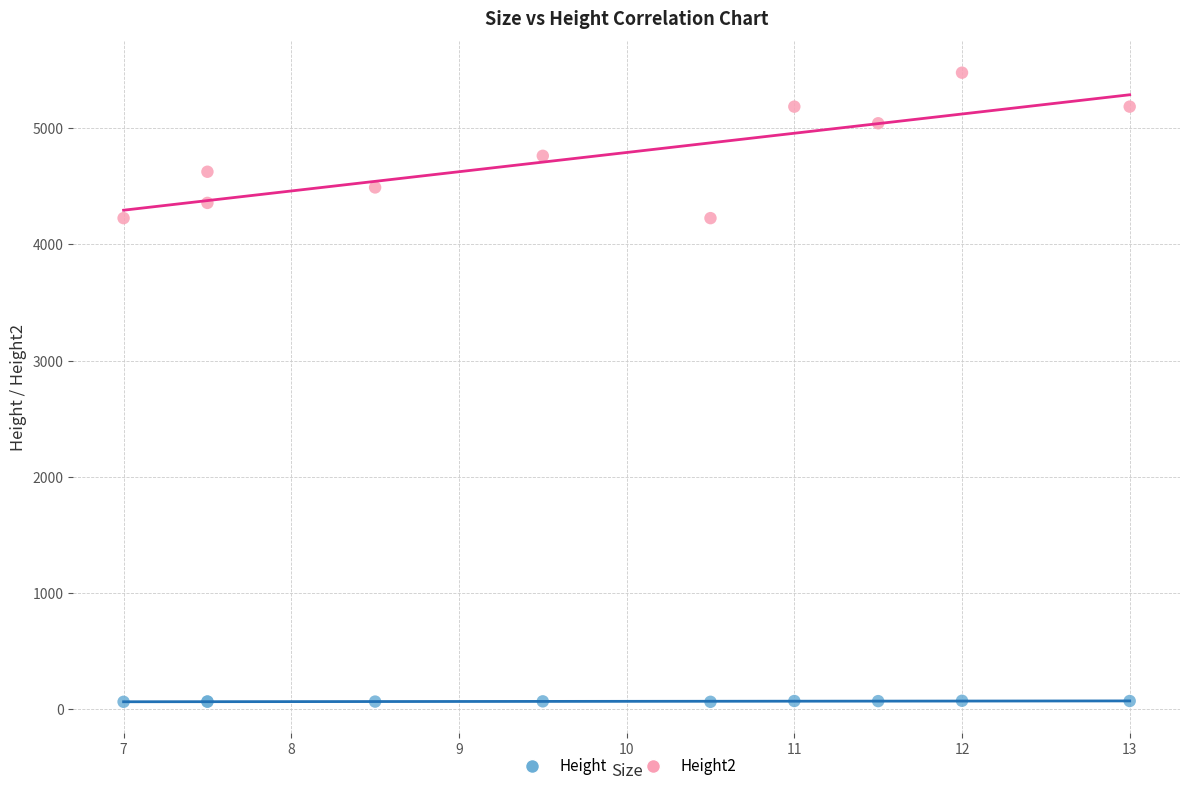

Which series contains the lowest Y value?

Height